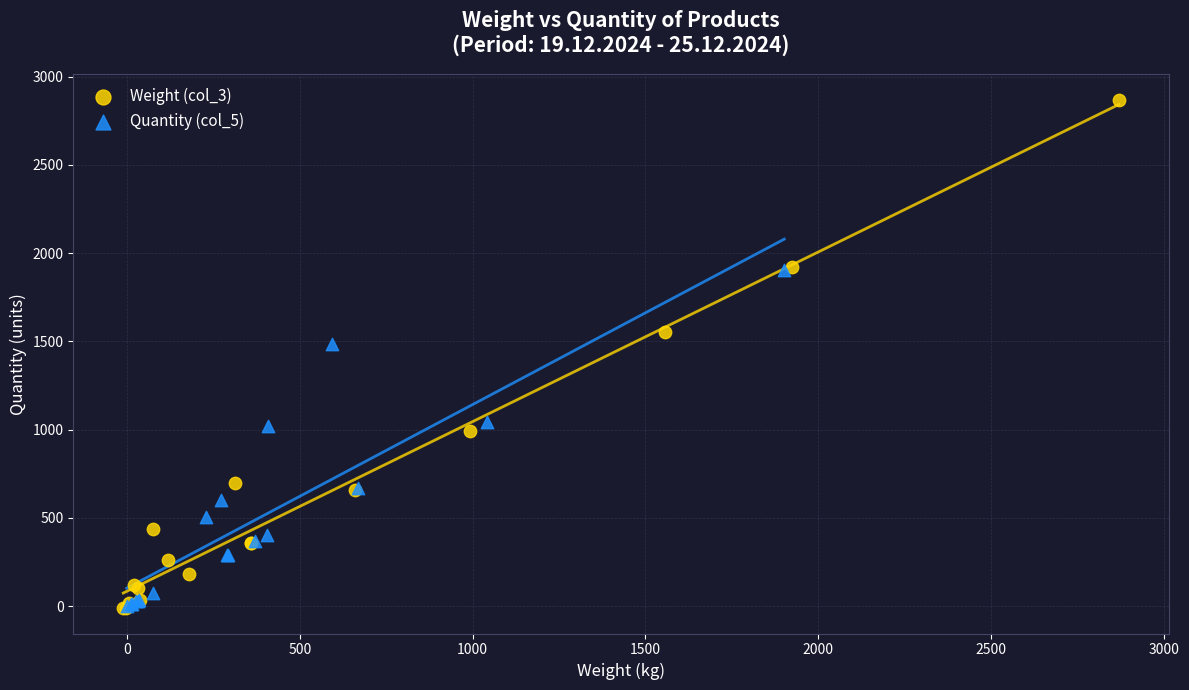

Which series contains the highest Y value?

Weight (col_3)